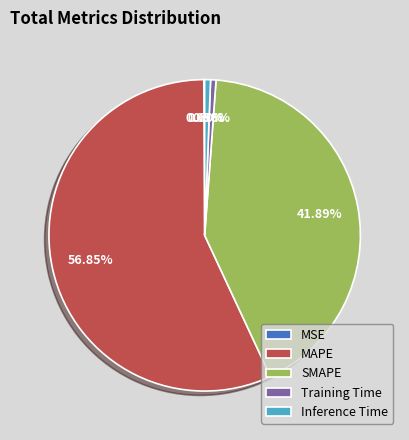

Is there a majority slice in this chart?

Yes